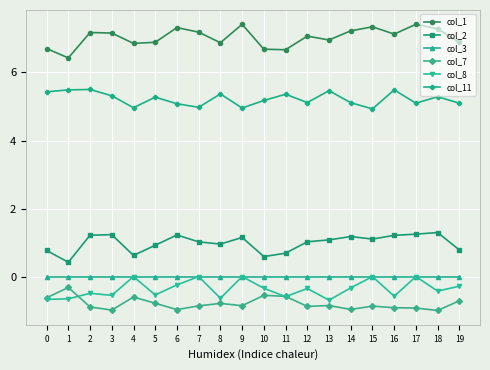

True or false: col_11 has more than 0 interior local peaks.

True